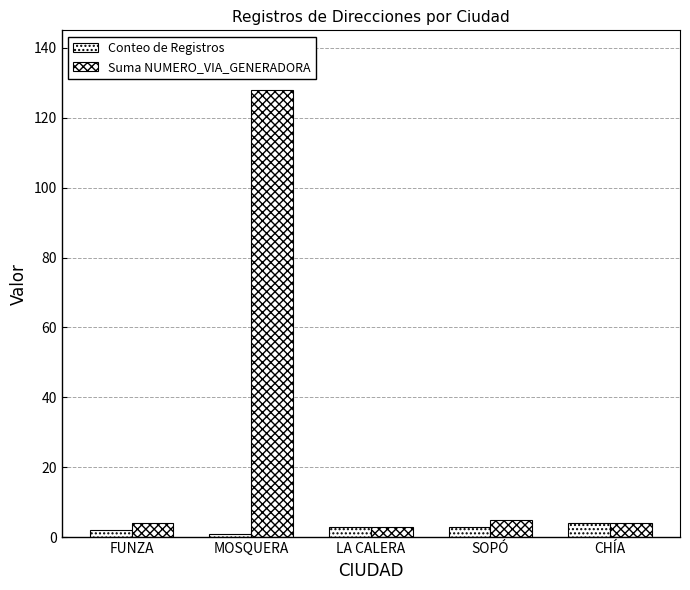

Reading left to right, what are all the values shown in this chart?

Conteo de Registros: 2	1	3	3	4
Suma NUMERO_VIA_GENERADORA: 4	128	3	5	4